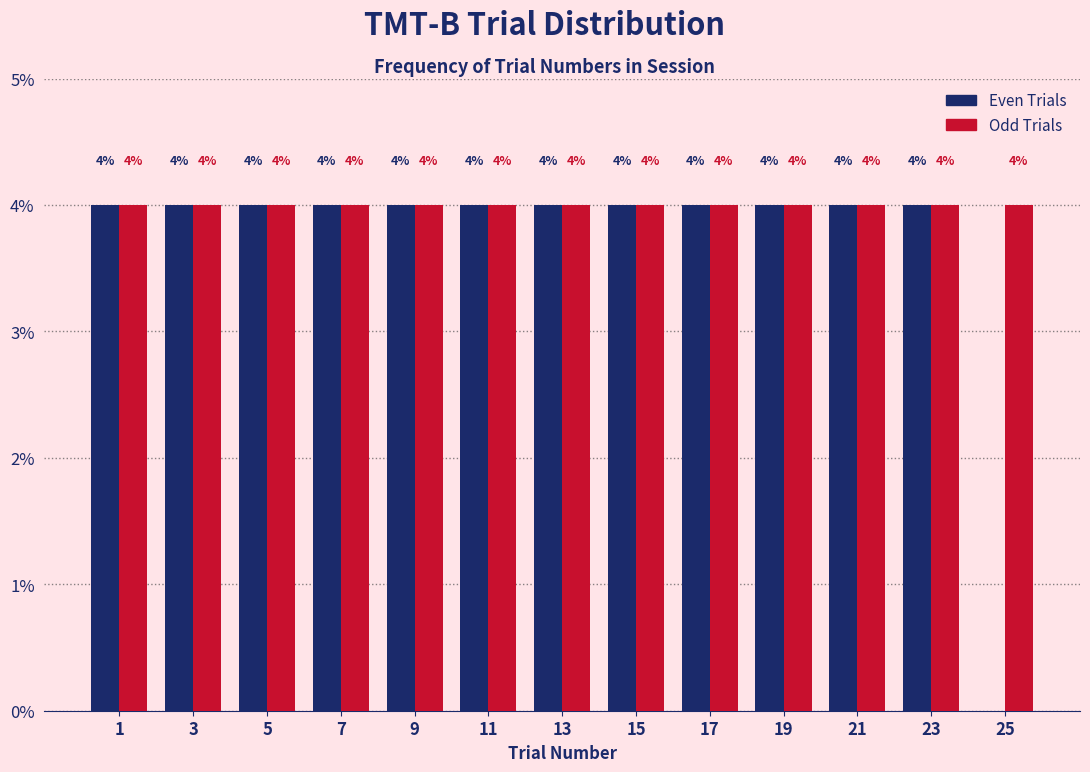

Reading left to right, transcribe all the data shown in this chart.

Even Trials: 1=4	3=4	5=4	7=4	9=4	11=4	13=4	15=4	17=4	19=4	21=4	23=4	25=0
Odd Trials: 1=4	3=4	5=4	7=4	9=4	11=4	13=4	15=4	17=4	19=4	21=4	23=4	25=4